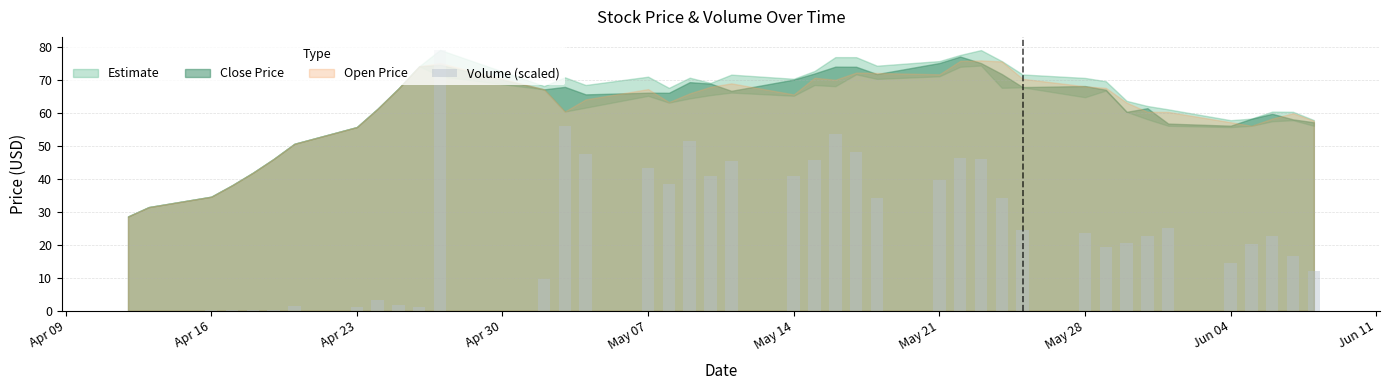

What is the maximum value shown in the chart?

79.0